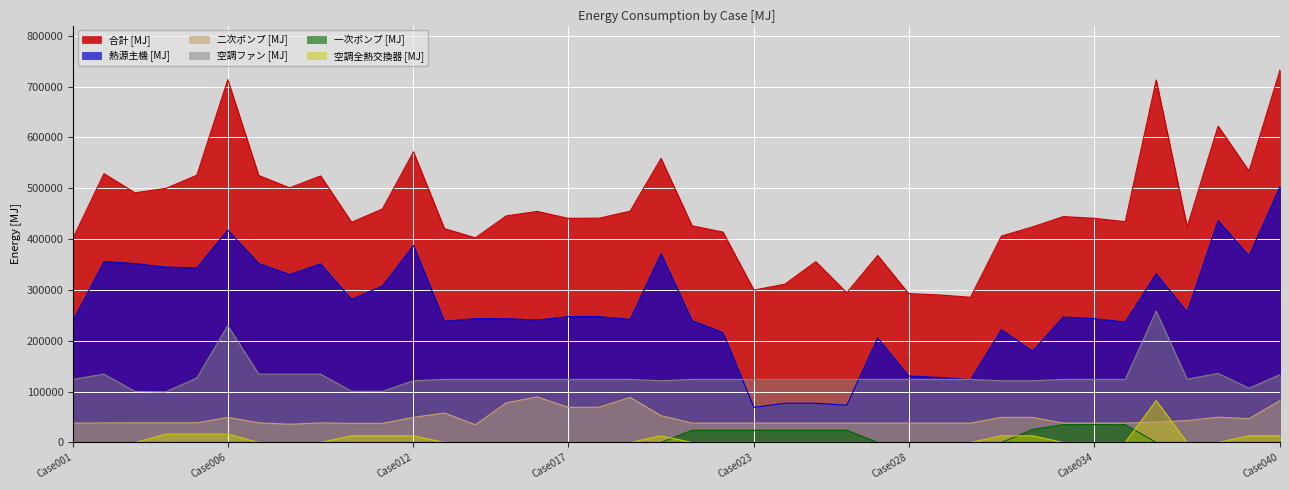

The value of 熱源主機 [MJ] at Case017 is 395365.8. True or false?

False